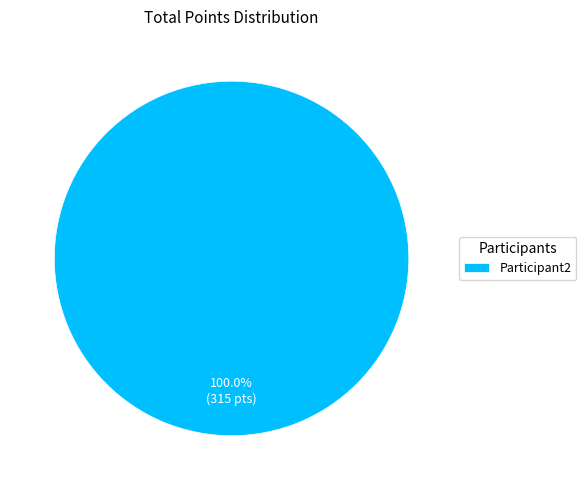

Is there any slice that represents more than half of the pie?

Yes